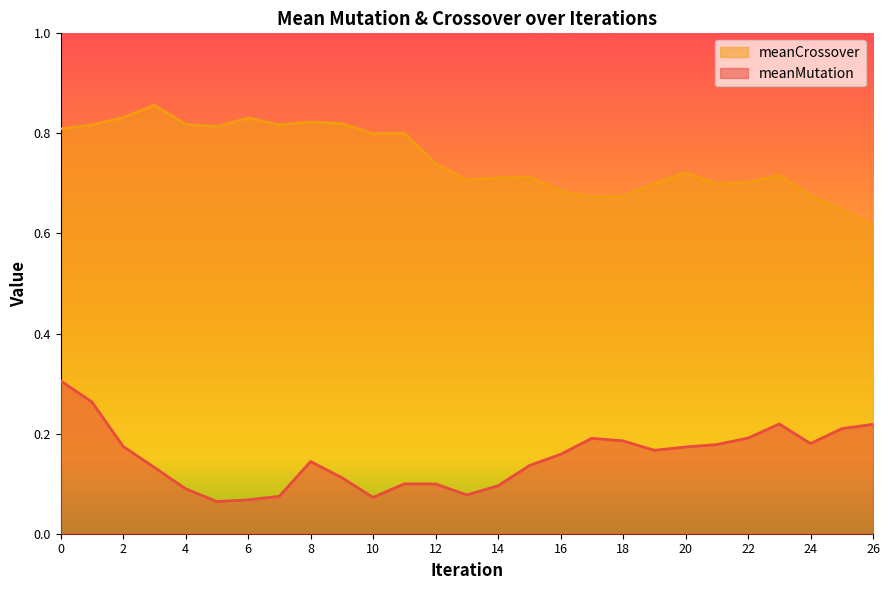

True or false: meanCrossover has a value of 0.8 at 4.

True